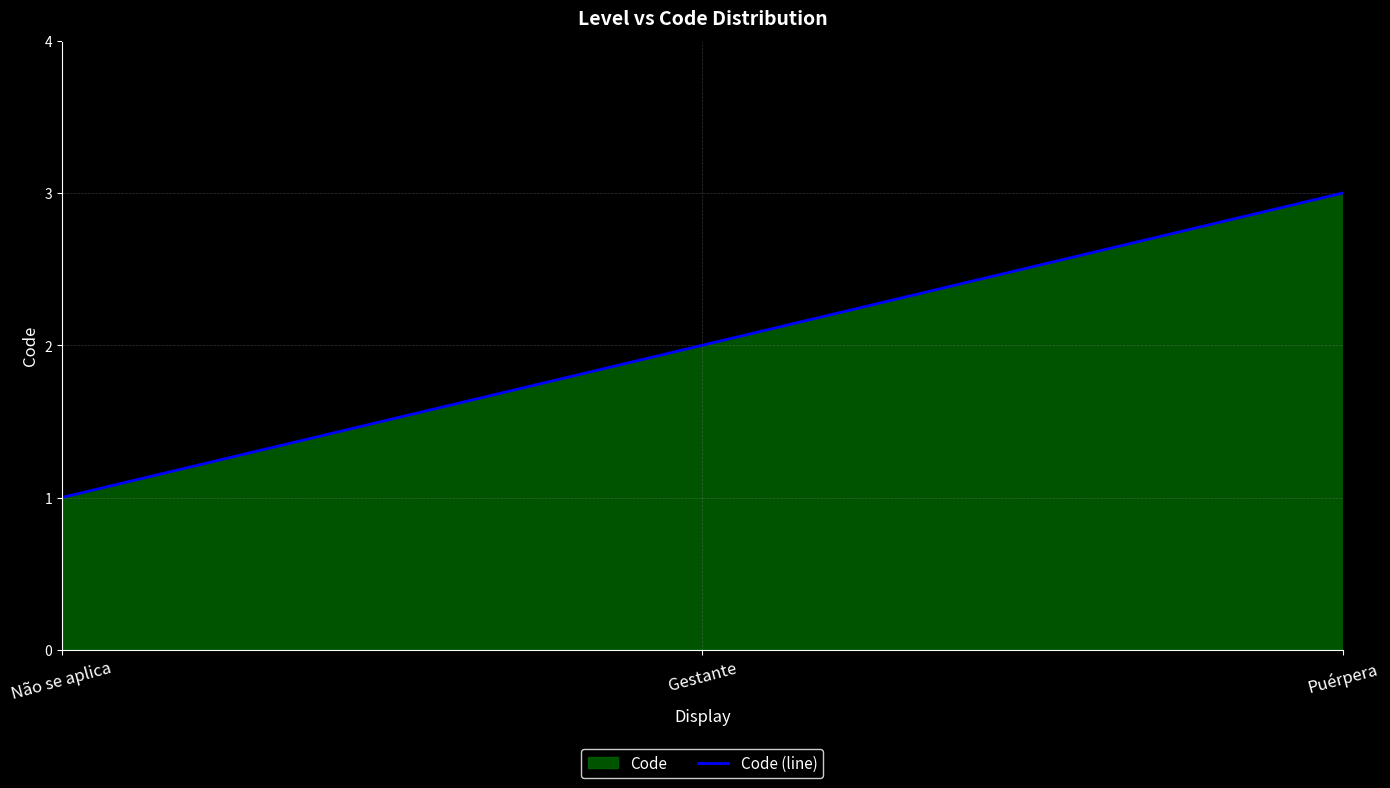

What is the greatest value displayed?

3